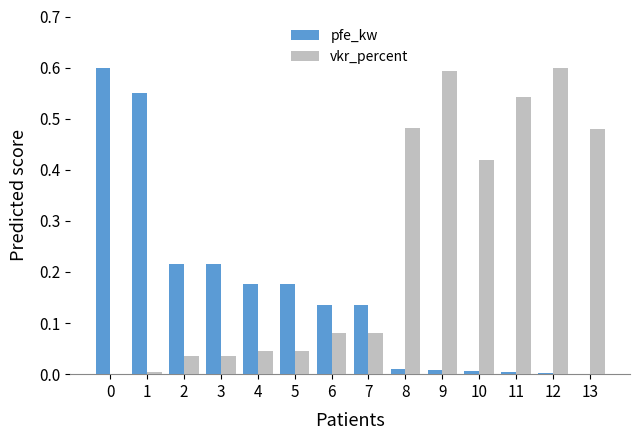

Is it true that vkr_percent equals 0.0 at 5?

True